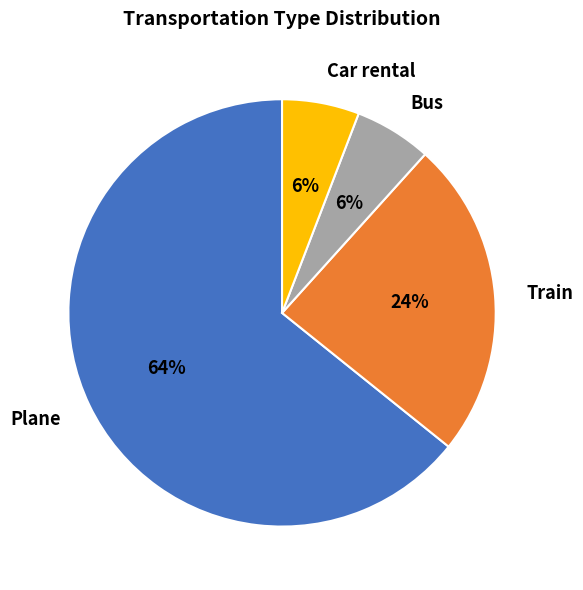

True or false: Car rental accounts for 6% of the total.

True